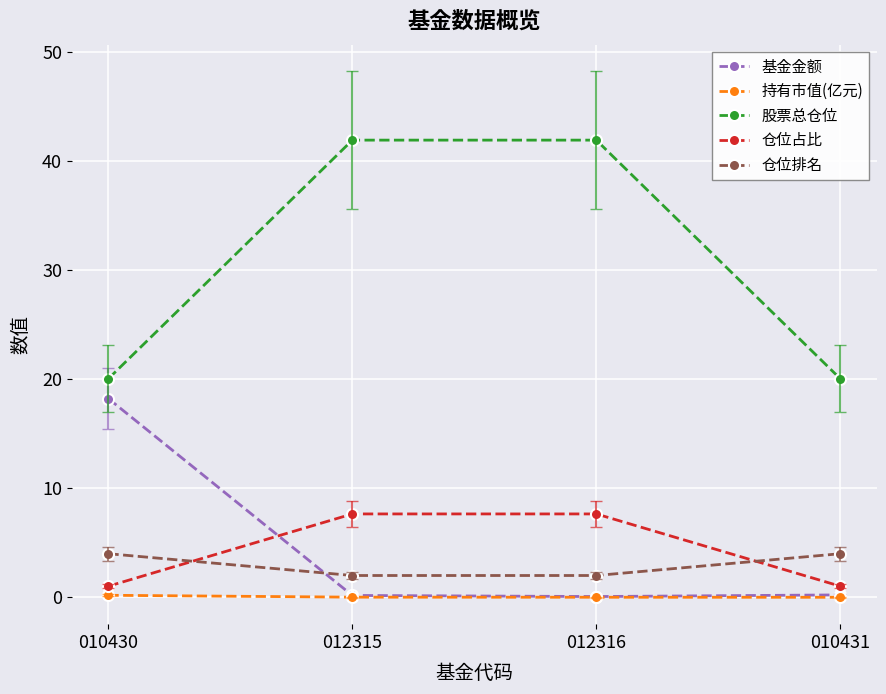

How many lines are shown in the chart?

5